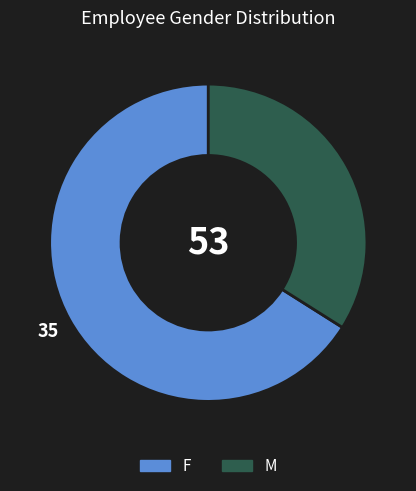

What is the ratio of the value at M to the value at F?

0.5